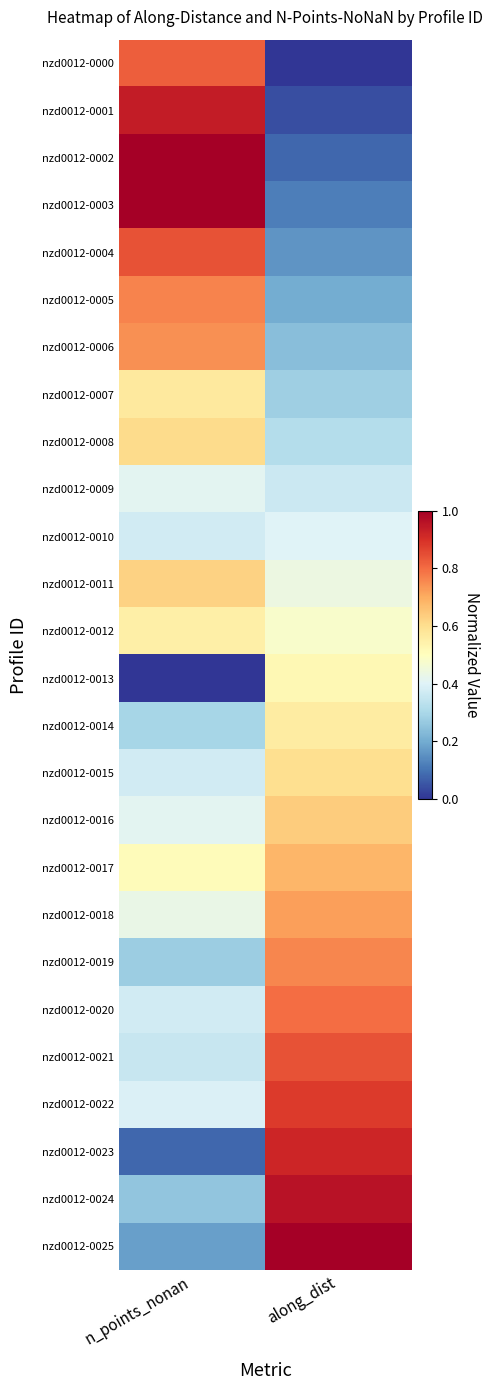

Between along_dist and n_points_nonan, which is larger?

n_points_nonan